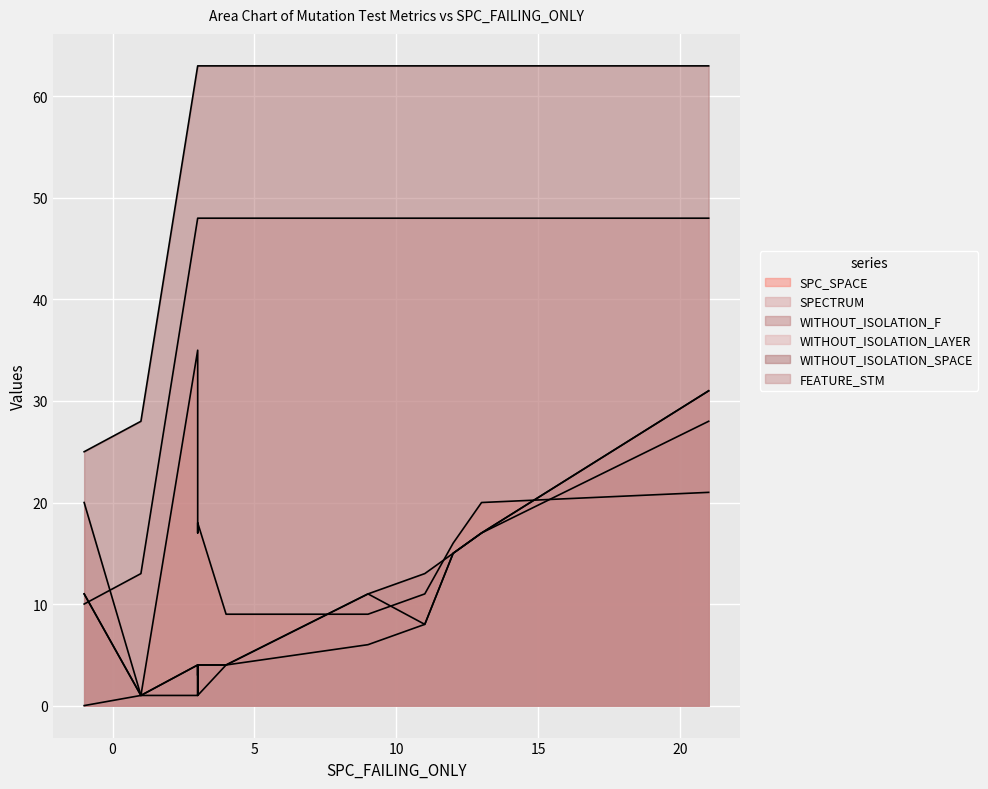

What is the maximum value for FEATURE_STM?

48